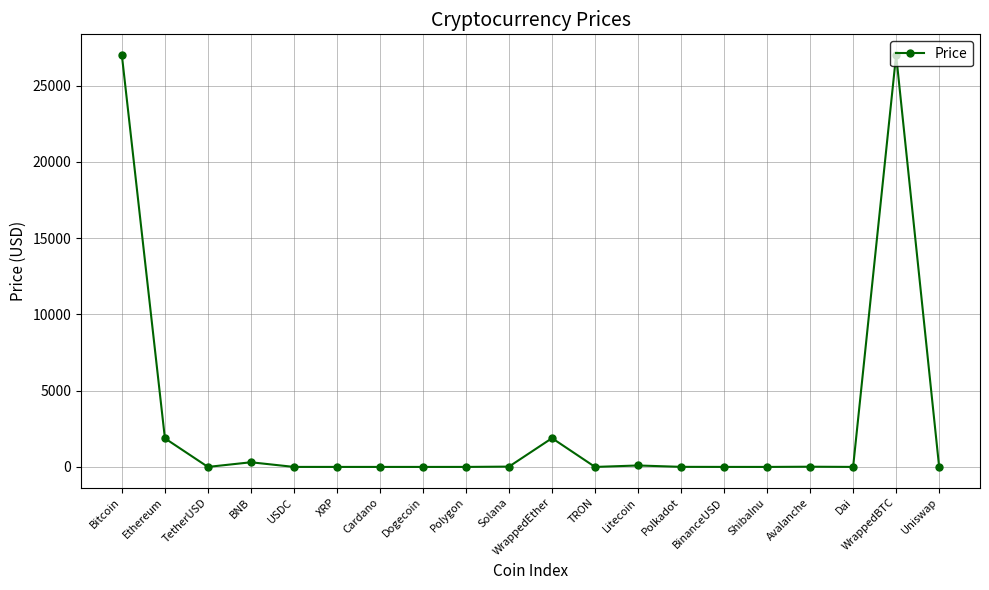

What is the label of the 9th point from the left?

Polygon